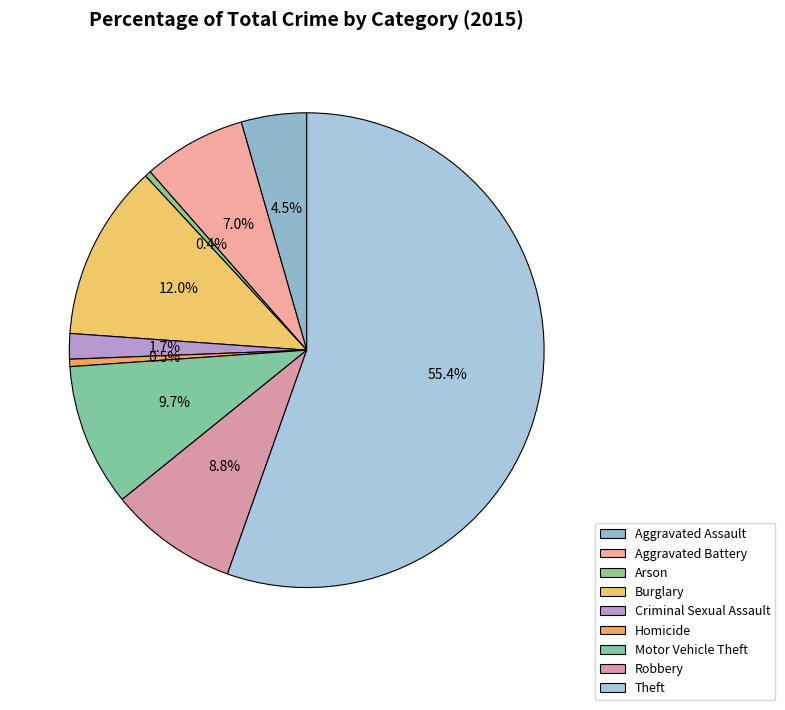

How many slices are in this pie chart?

9